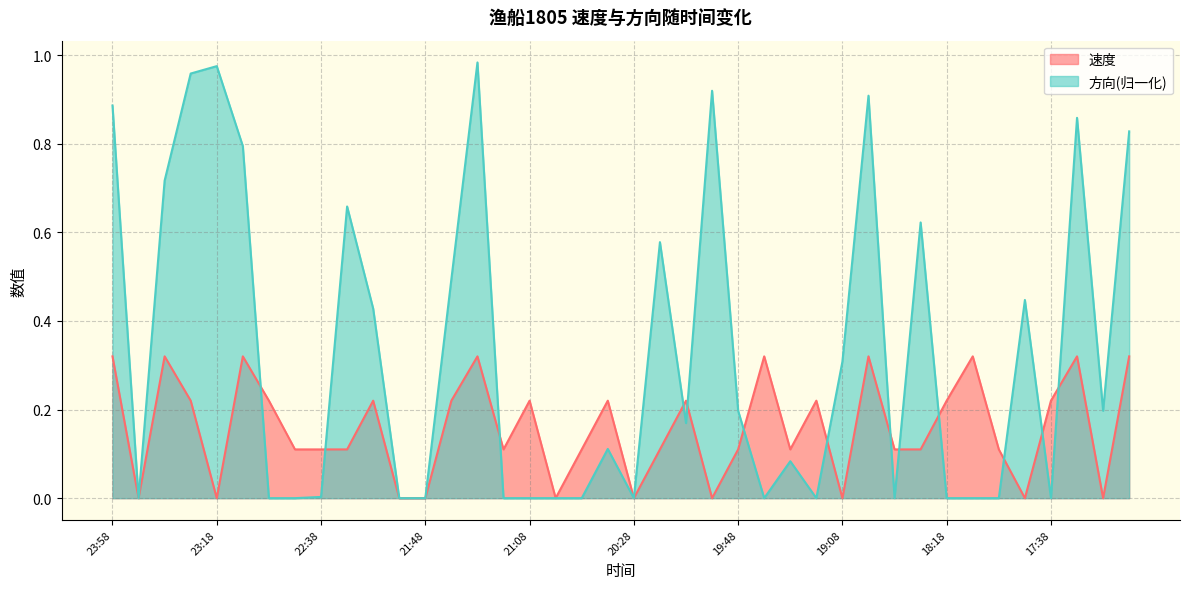

In 方向, how many points are lower than both neighbors (excluding endpoints)?

8